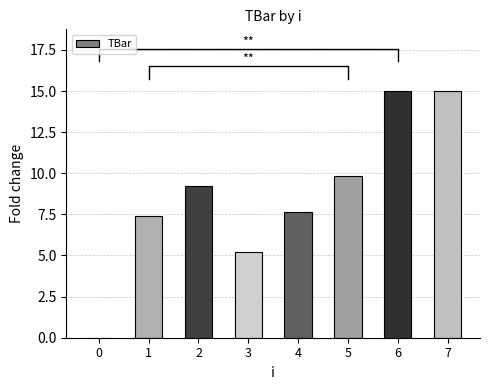

What is the change in value from 1 to 6?

+7.6